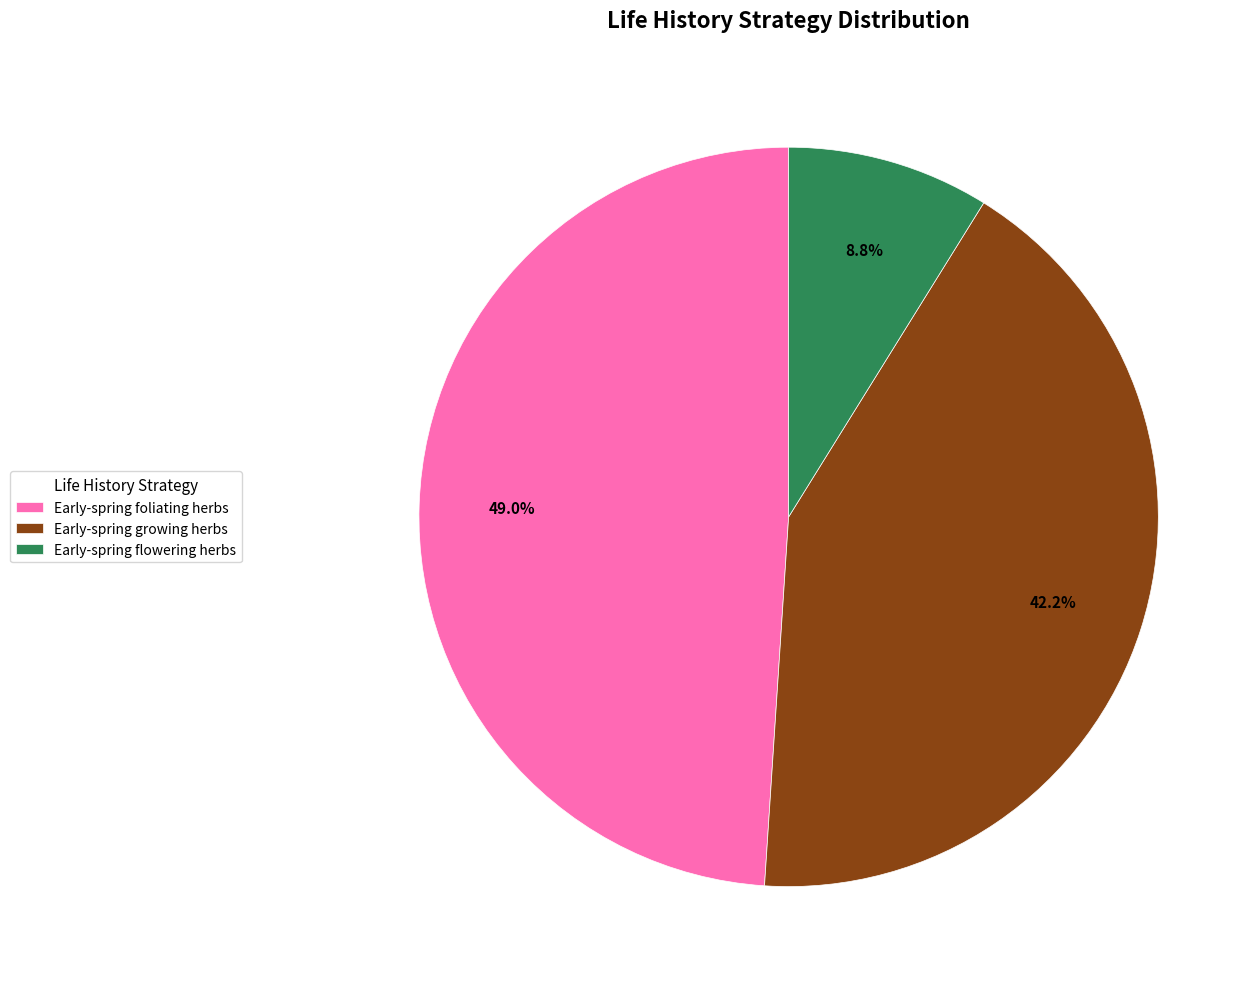

To the nearest percent, what percentage of the pie is Early-spring flowering herbs?

9%